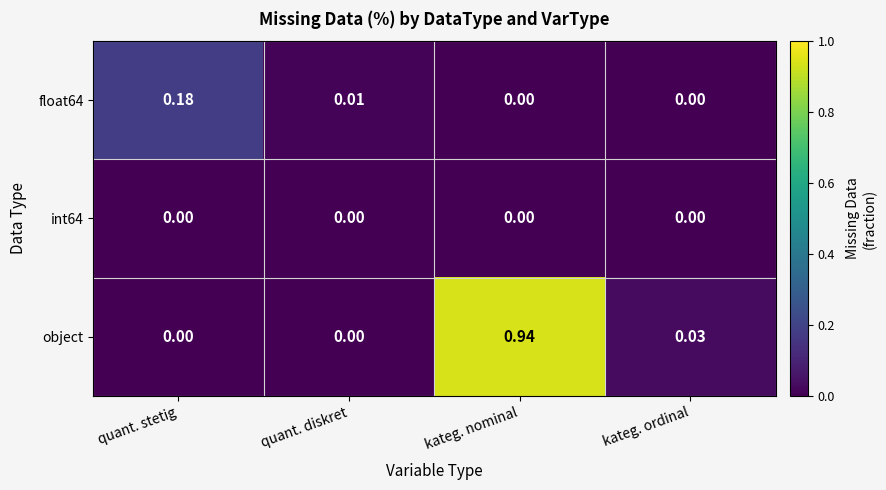

Which series has the largest total across all categories?

object